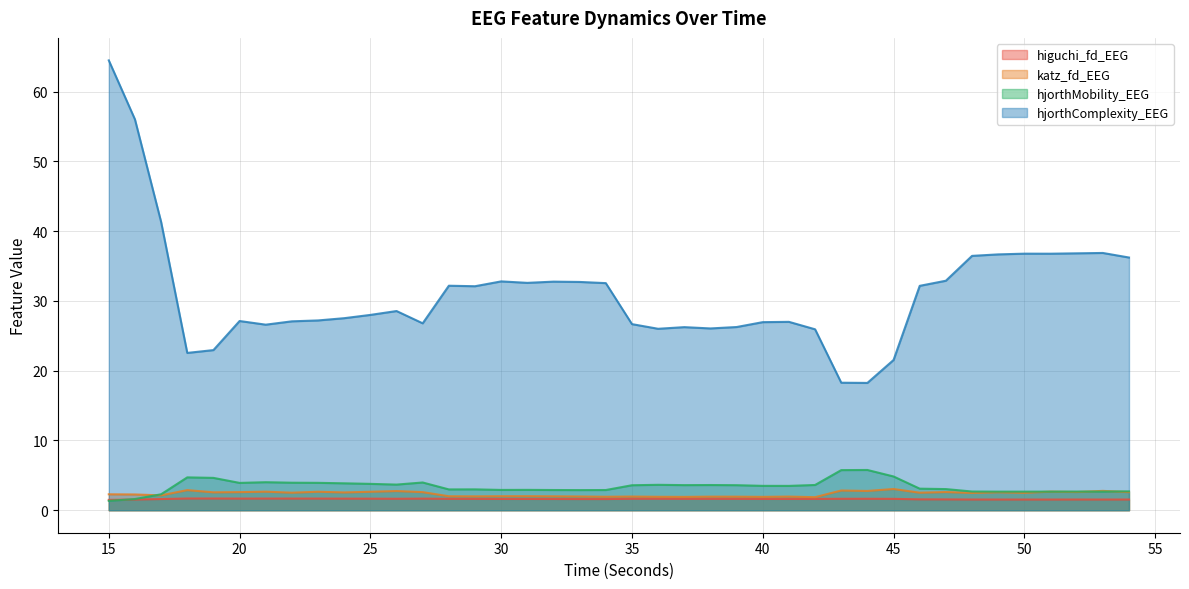

The hjorthComplexity_EEG series shows 32.7 at 33. True or false?

True